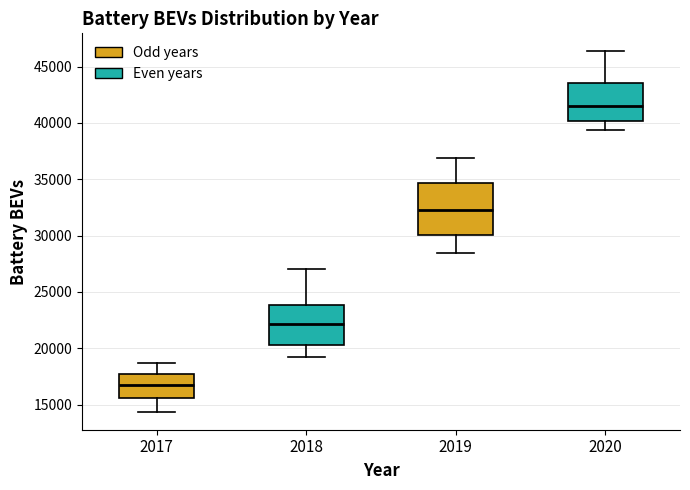

Which box's median line is the lowest?

2017